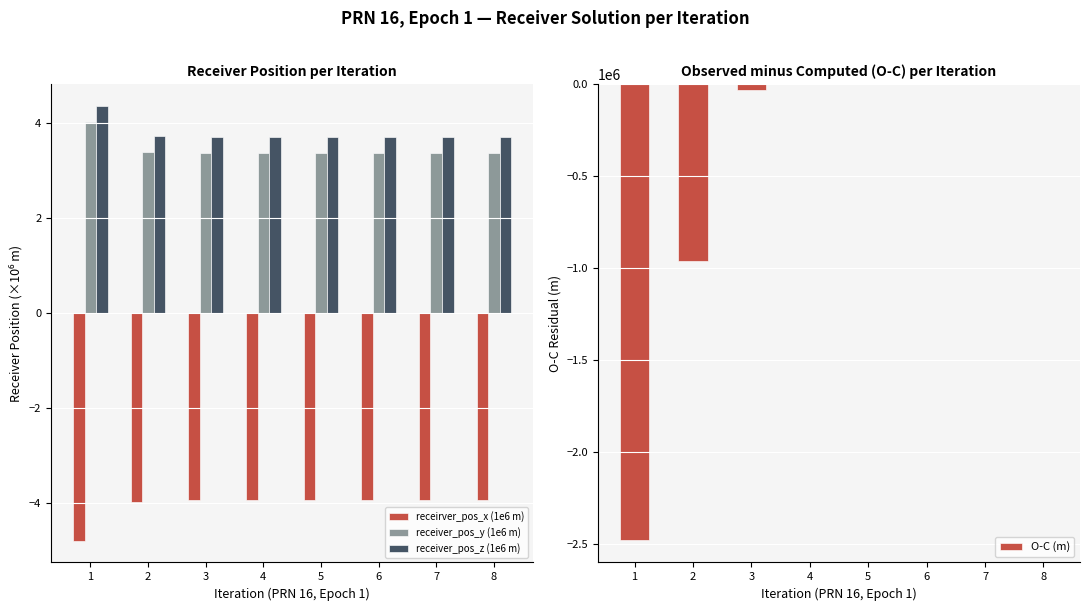

Between 3 and 8, which series saw the biggest shift?

O-C (m)